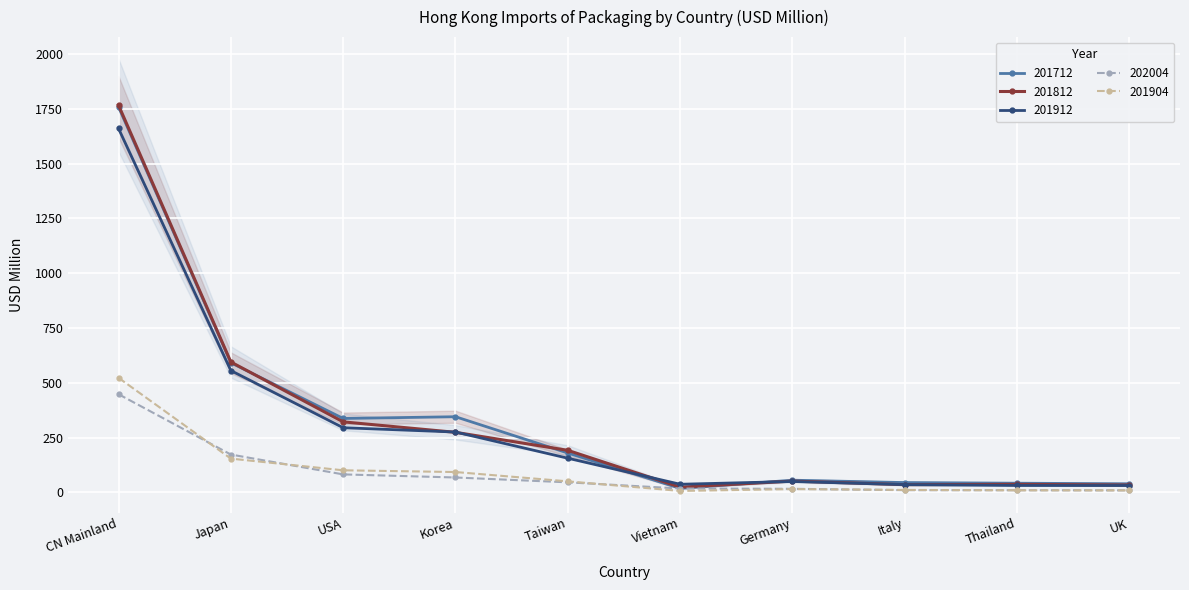

What is the value of the 202004 point at the 1st from the left?

447.8